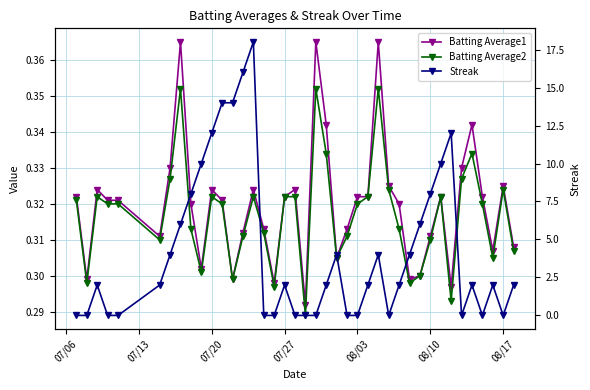

The value of Streak at 28 is 0.6. True or false?

False